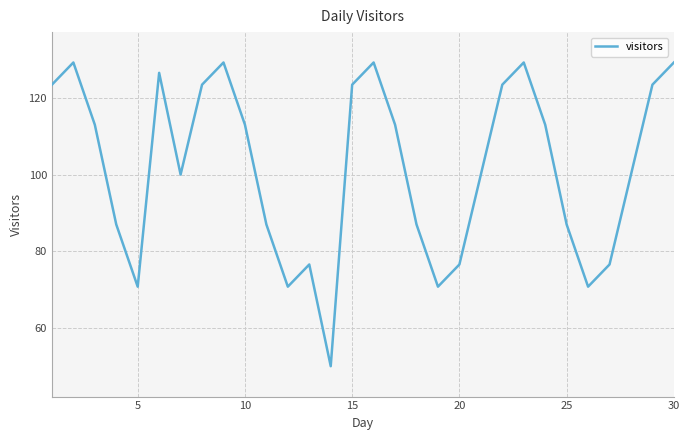

What is the difference between the maximum and minimum values?

79.2